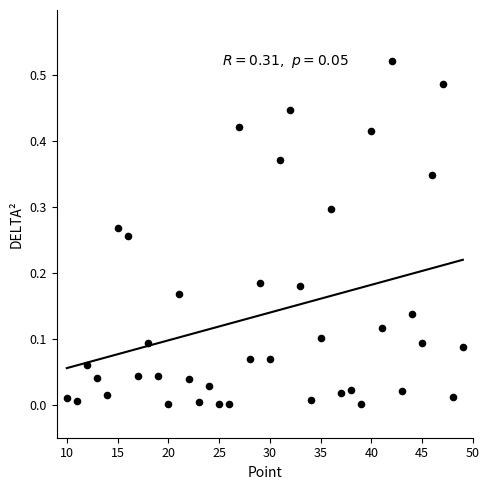

What is the range of X values (max minus min)?

39.0